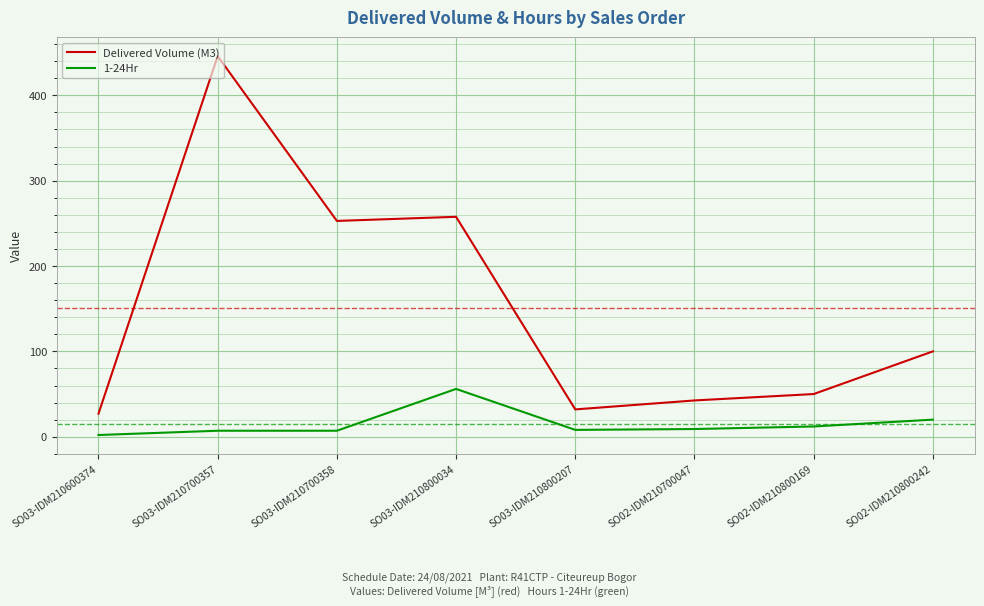

At how many categories does at least one series exceed 30?

7